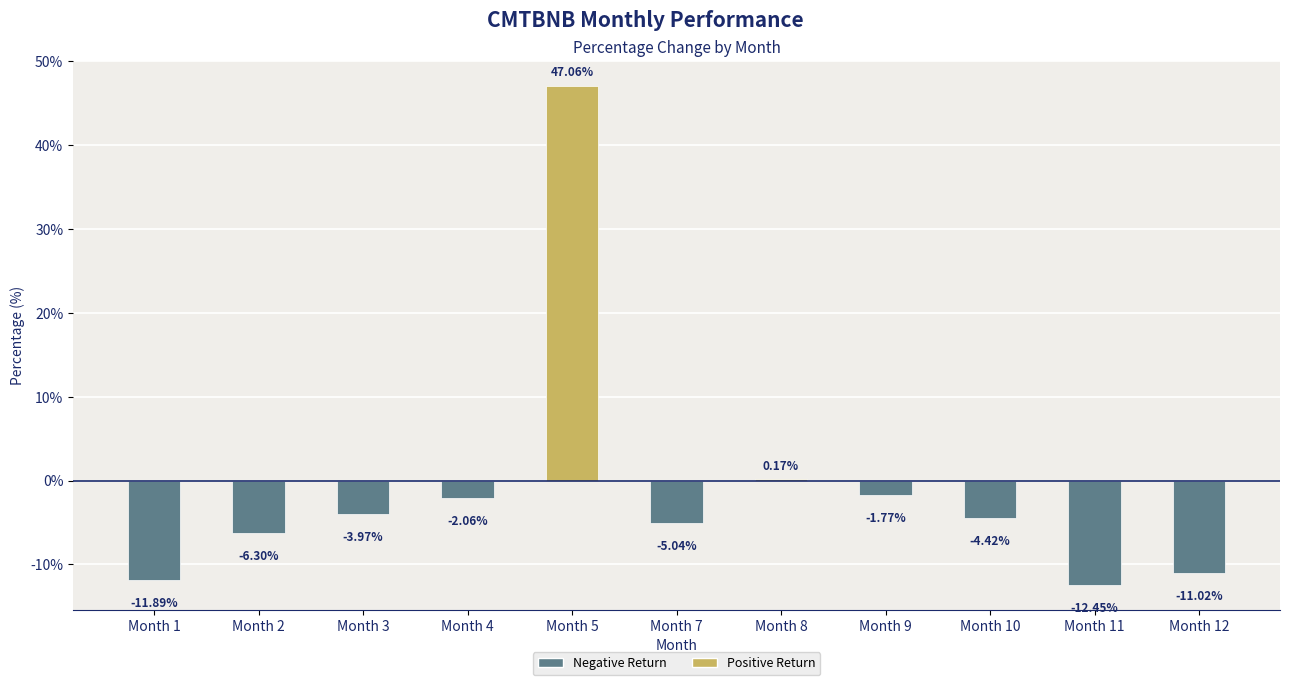

What is the difference between the values at Month 9 and Month 1?

10.1